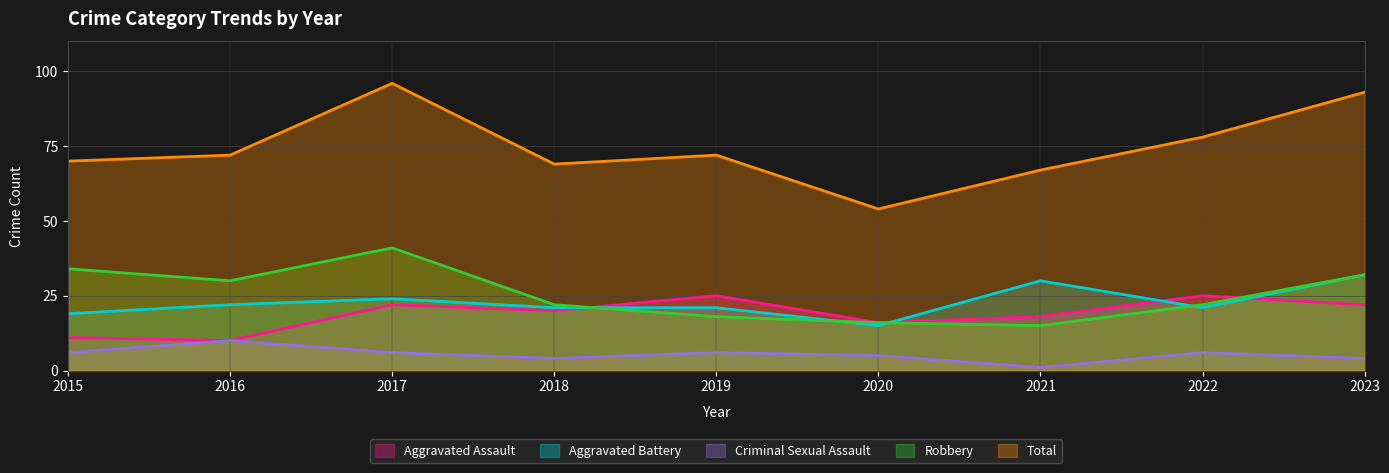

Which series changed the most between 2016 and 2021?

Robbery